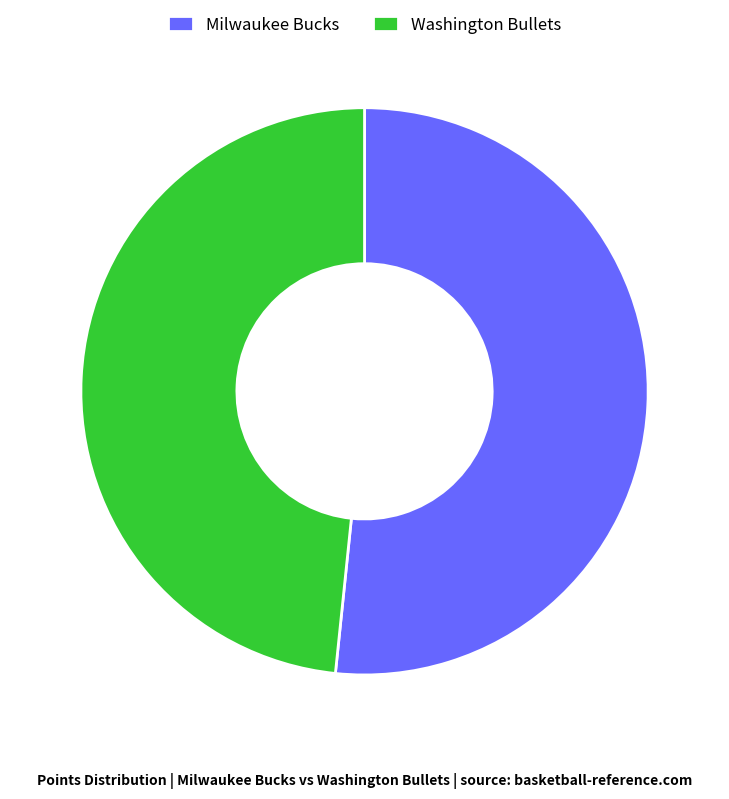

Rank the categories by value from lowest to highest.

Washington Bullets, Milwaukee Bucks